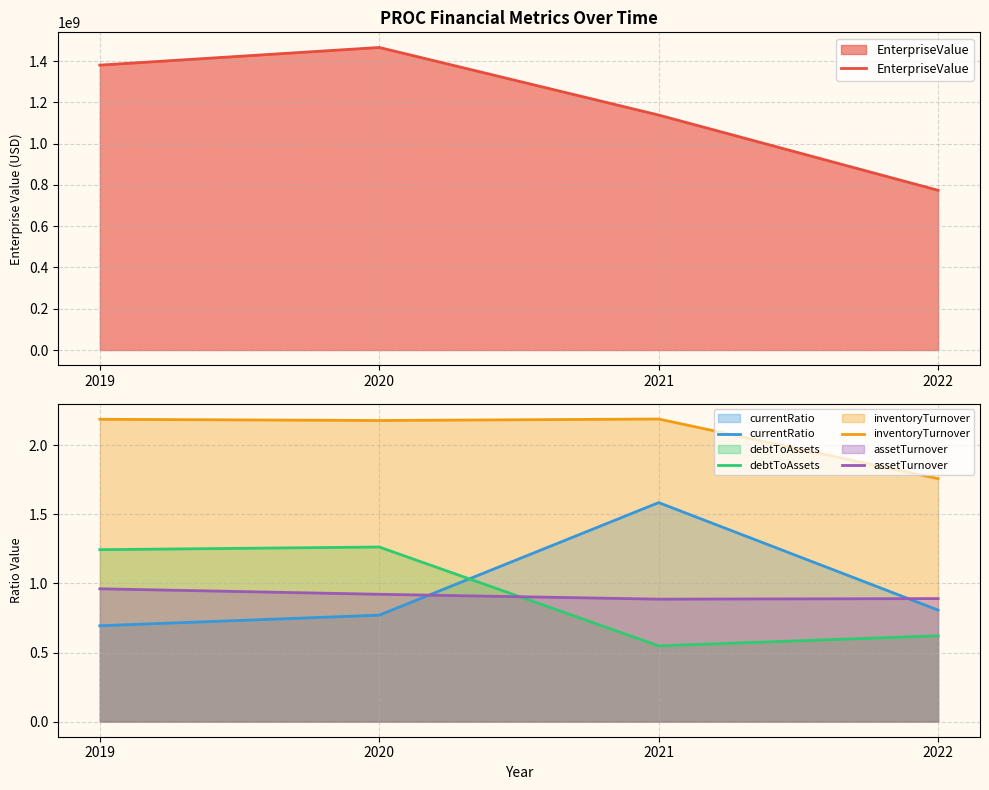

What is the spread (max minus min) of values at 2020?

1465588999.2